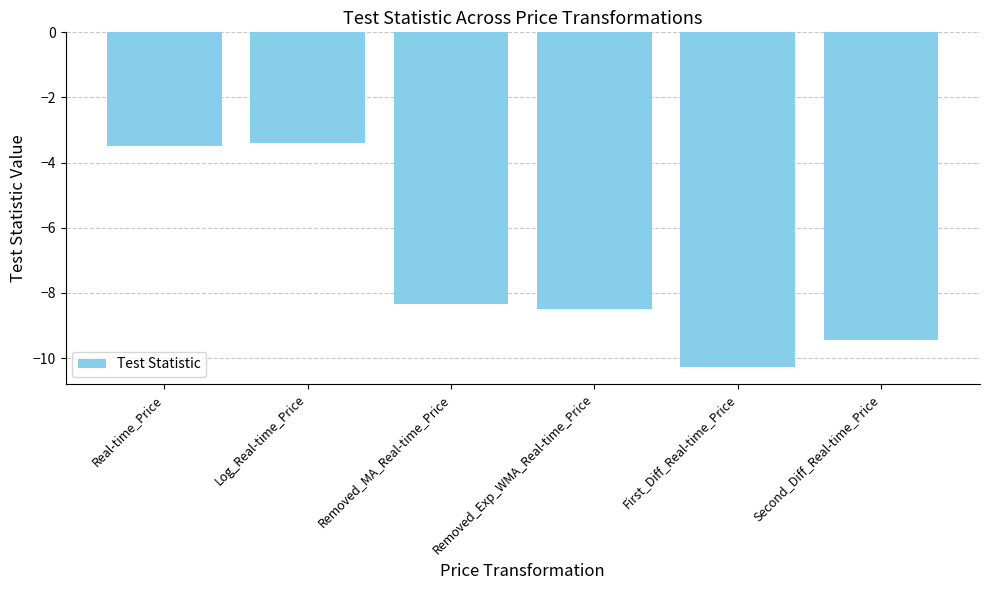

What is the sum of all values?

-43.4